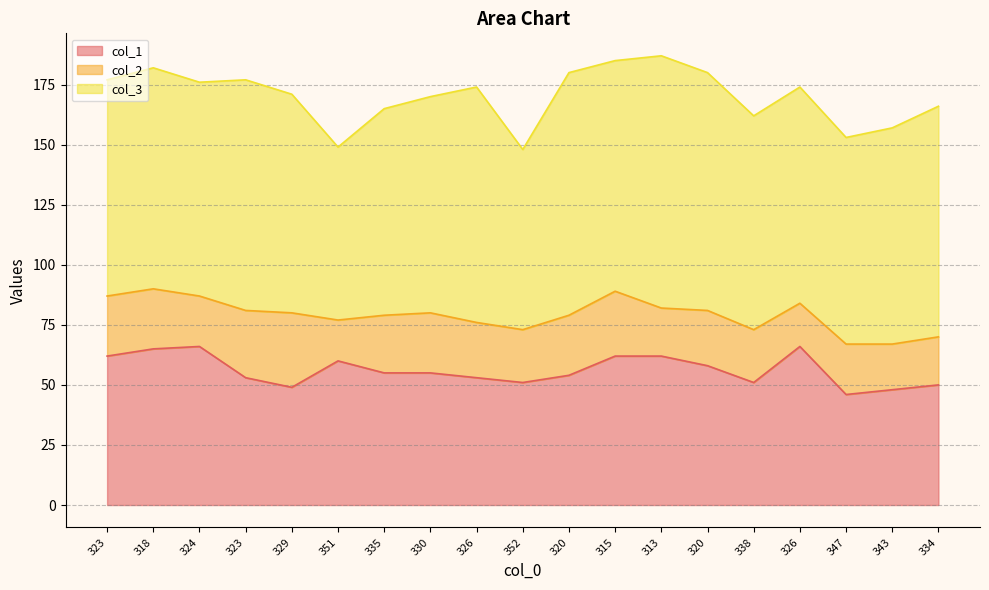

What is the difference between the highest and lowest values at 323?

65